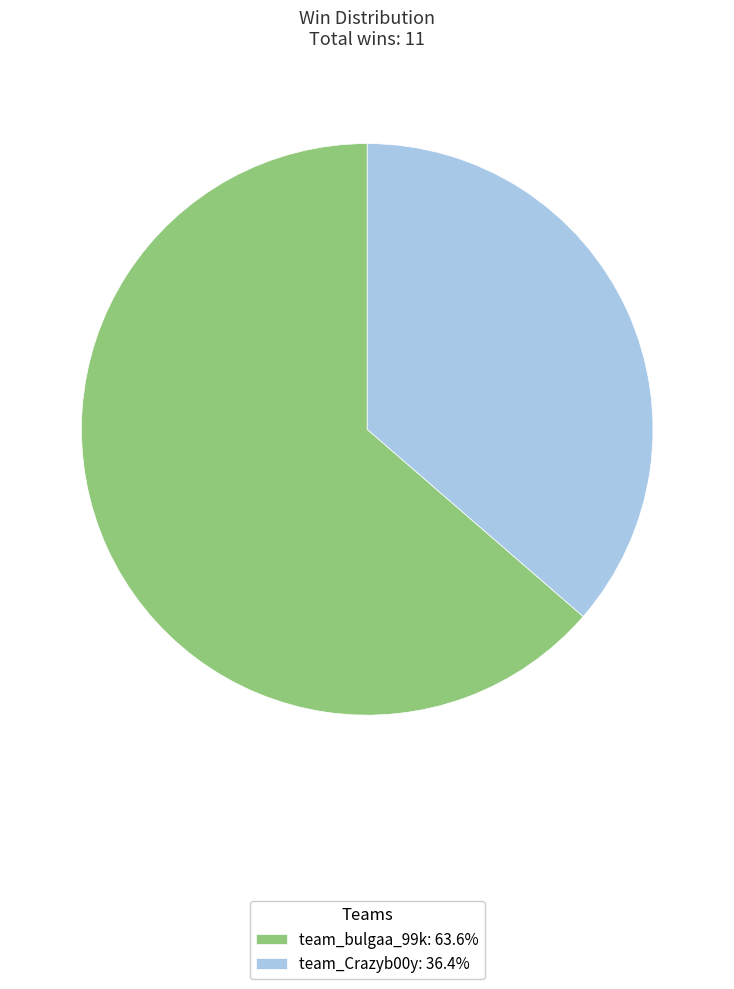

Do team_bulgaa_99k: 63.6% and team_Crazyb00y: 36.4% together represent more than half of the pie?

Yes